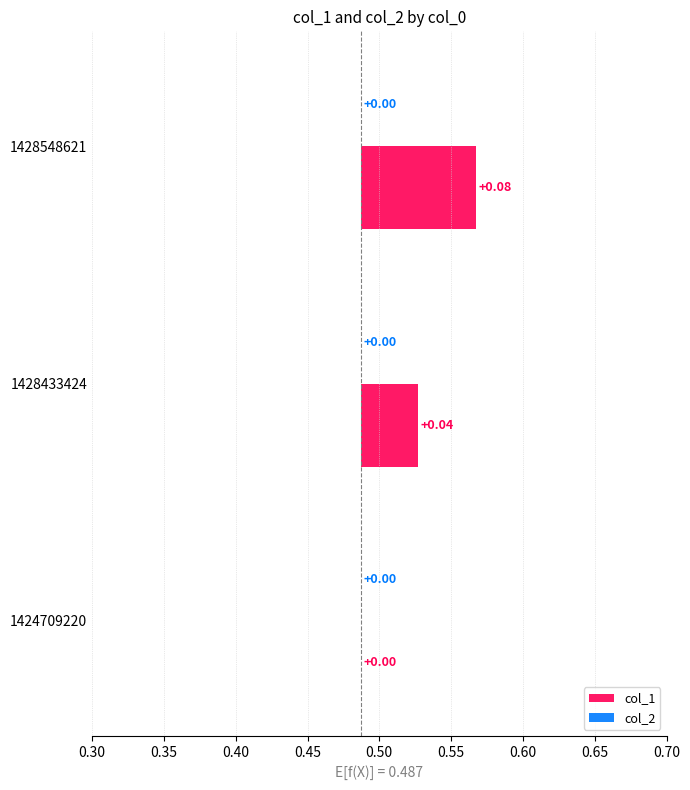

How many col_1 values are between 0 and 1?

3